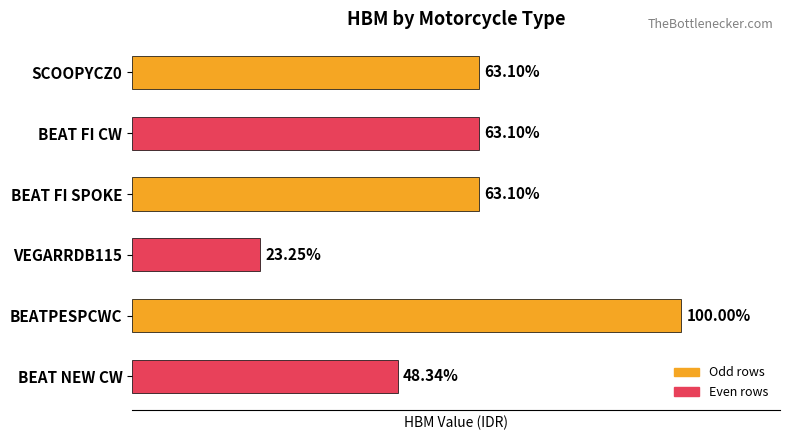

How many values are between 3275000 and 4275000?

4